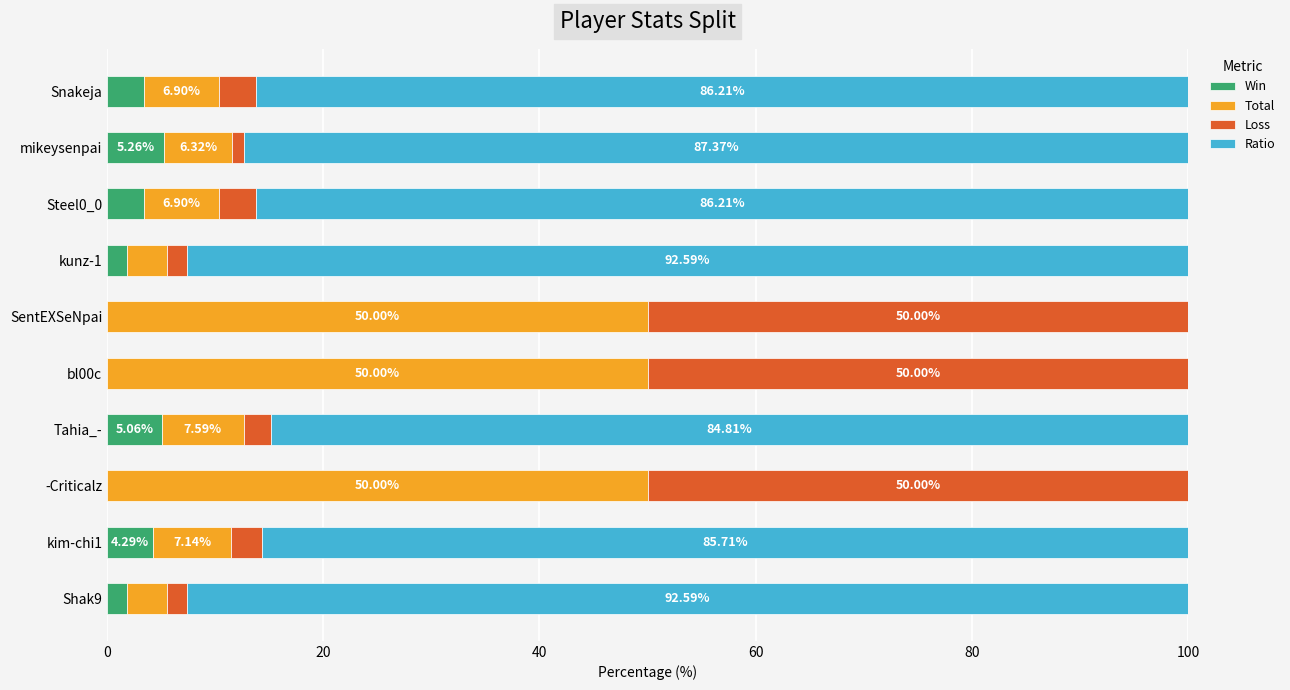

What are all the series names shown in the legend?

Win, Total, Loss, Ratio